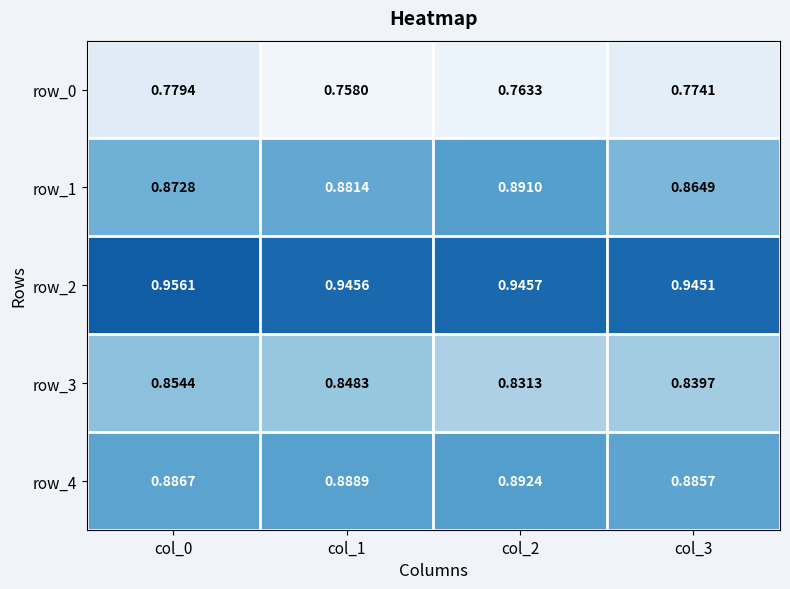

Is the value of row_3 at col_1 greater than the value of row_2 at col_0?

No